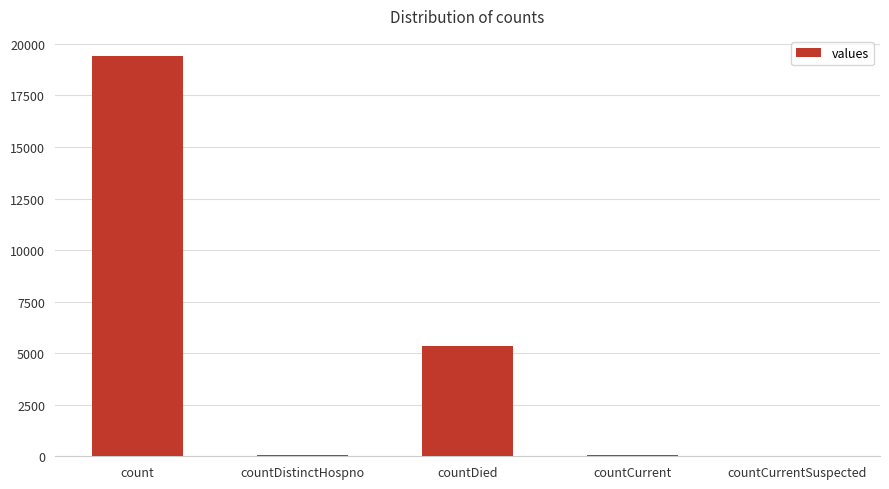

At which label is the value closest to 9710?

countDied